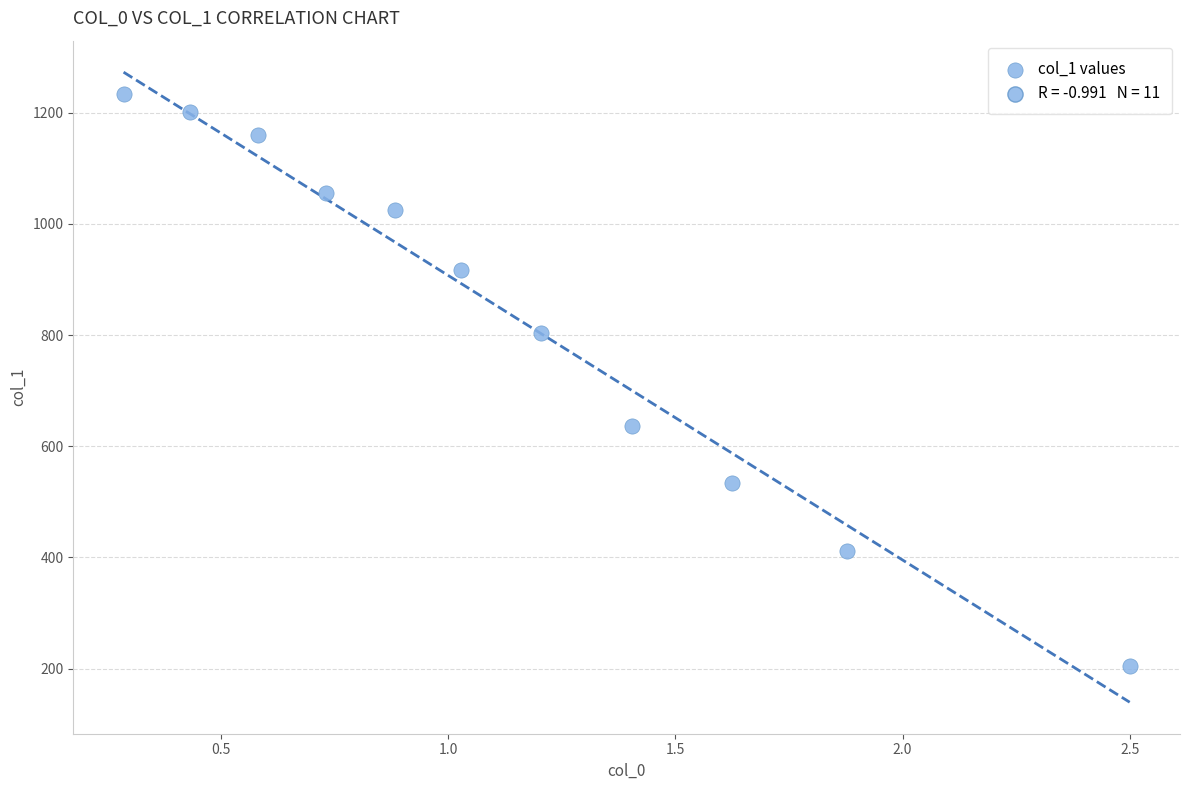

What is the range of Y values (max minus min)?

1028.3